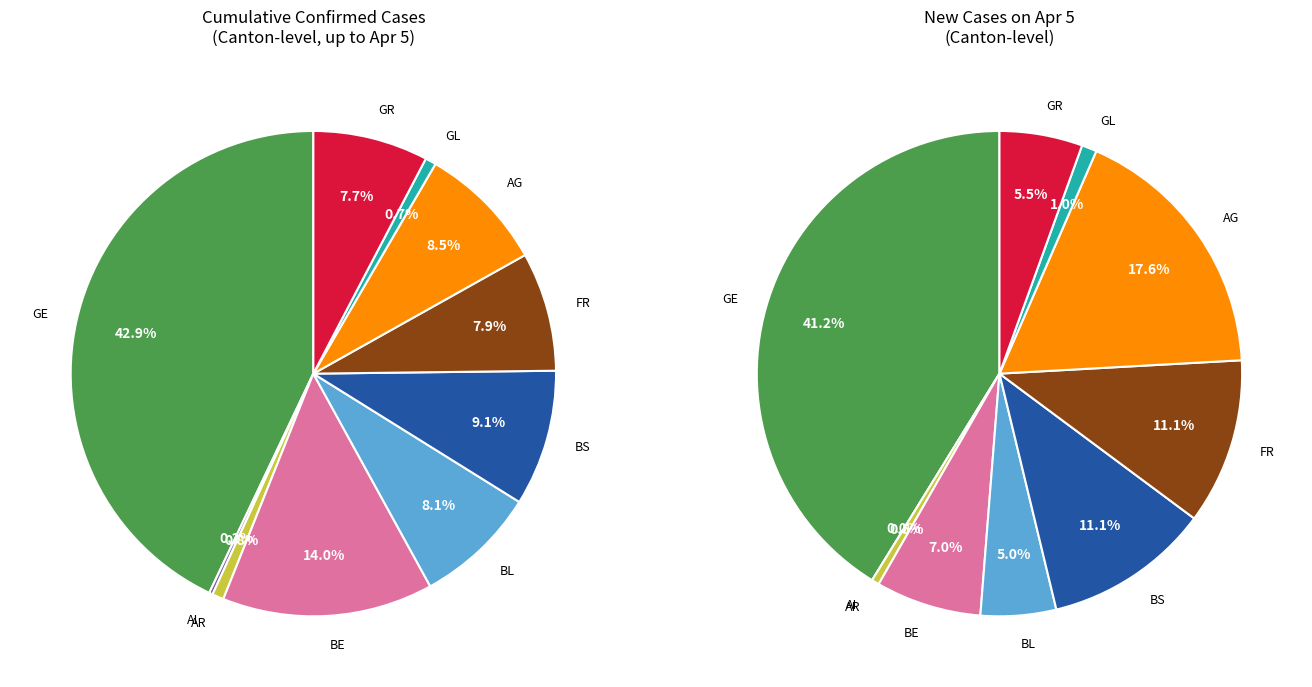

Between GL and FR, which is larger?

FR